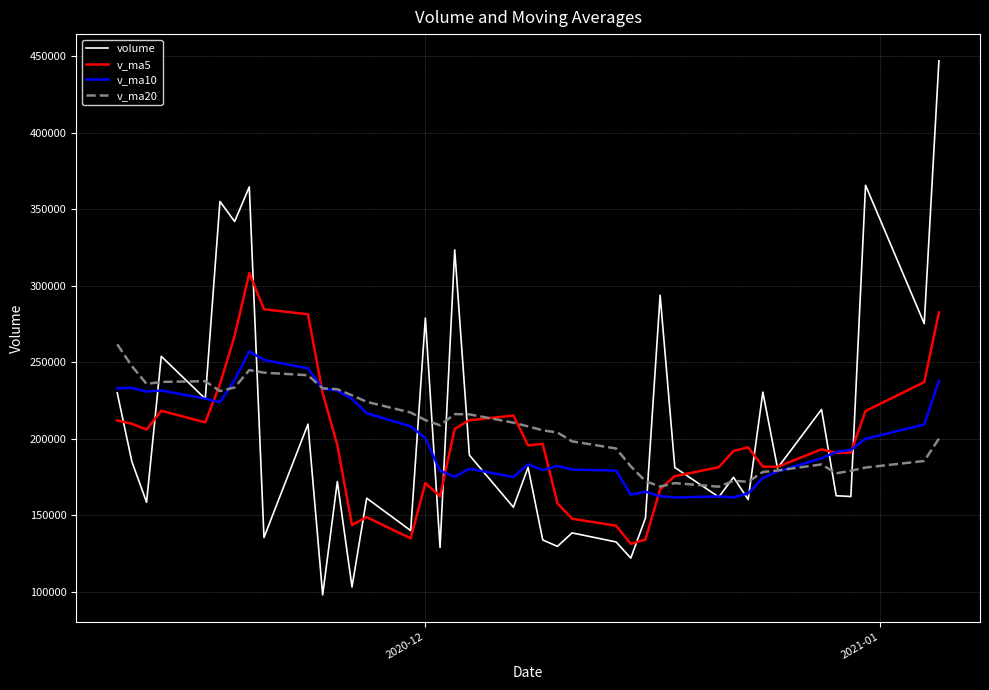

What is the minimum value for v_ma5?

131334.9